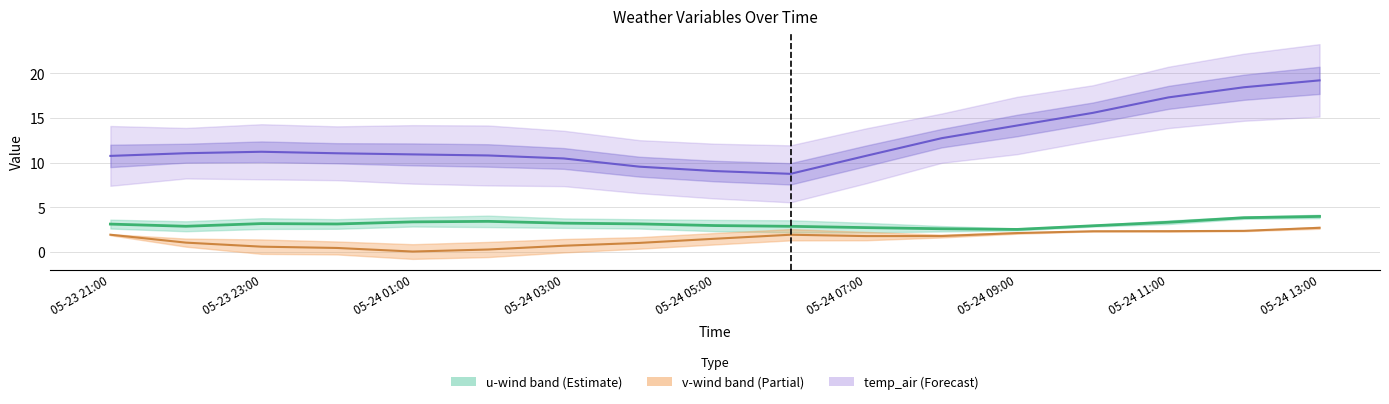

The value of u-wind mean at 9 is 2.9. True or false?

True